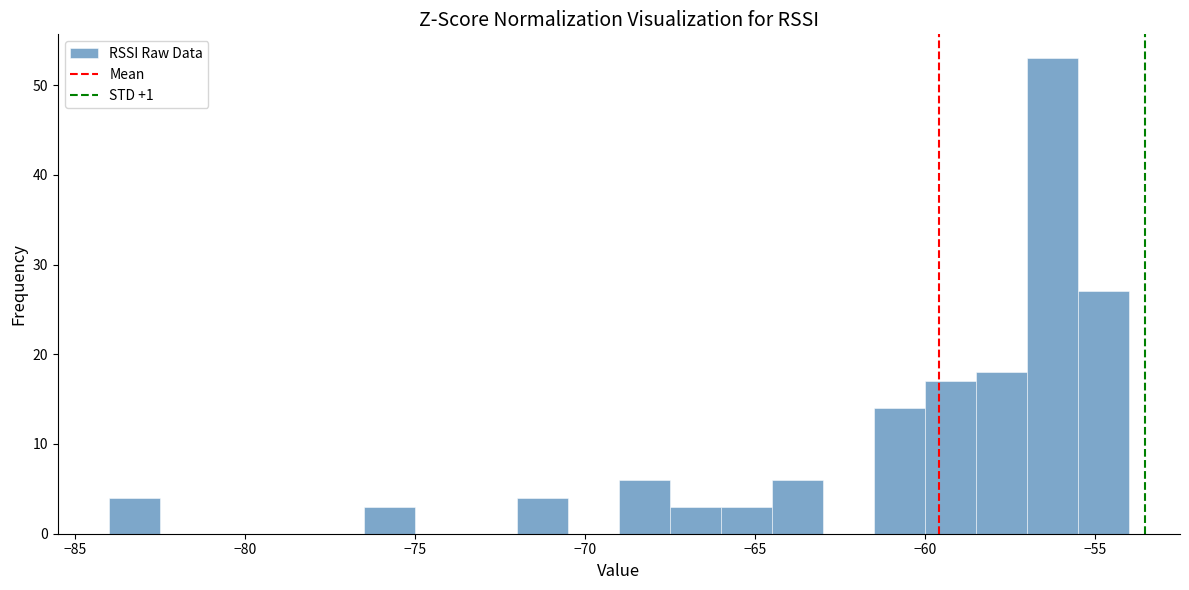

Around what value on the x-axis is the tallest bar? Give the approximate position of its centre, as read against the axis.

-56.0